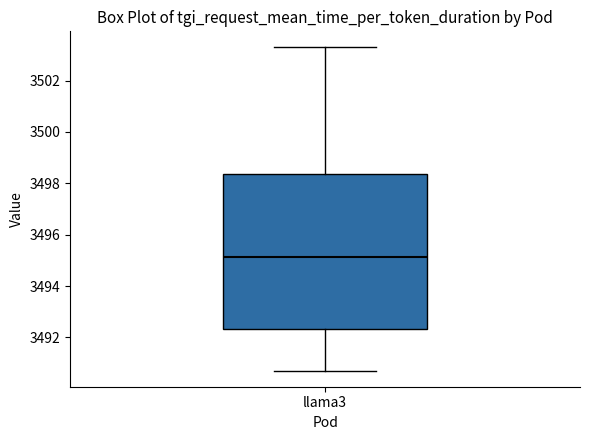

Where is the upper edge of the box for llama3 on the y-axis? The values are not printed on the chart, so give them approximately, as read against the axis.

3498.4